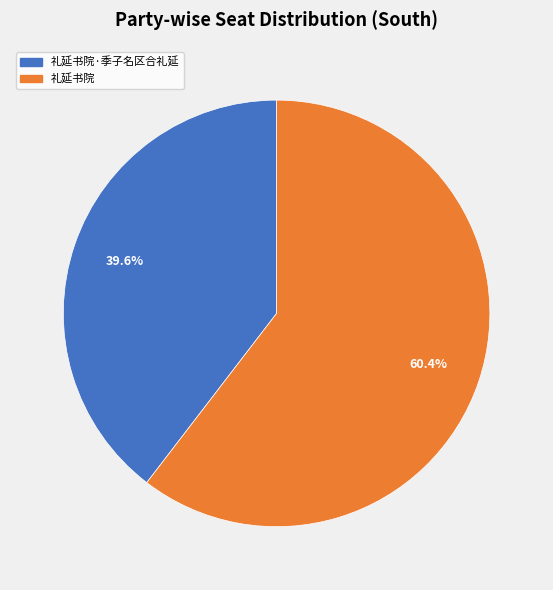

Does any single category account for the majority?

Yes